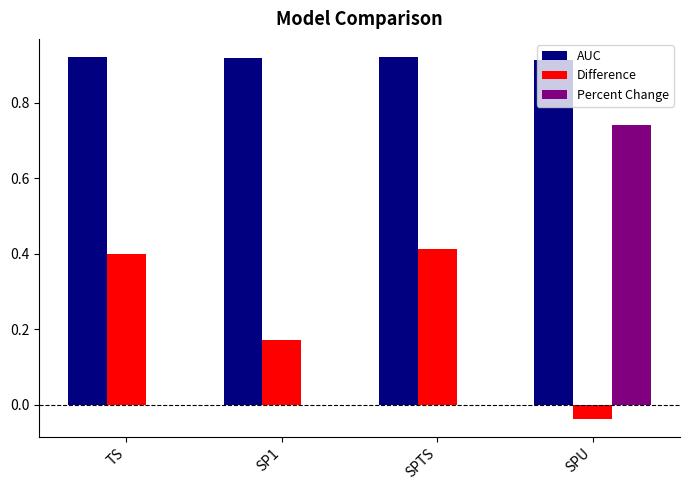

How many values in the Difference series exceed 0?

3